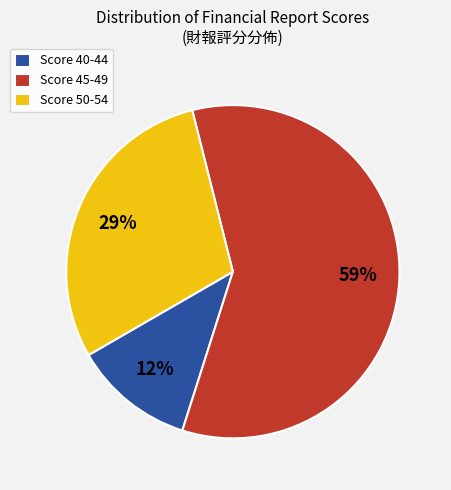

To the nearest percent, what is the average slice percentage?

33%